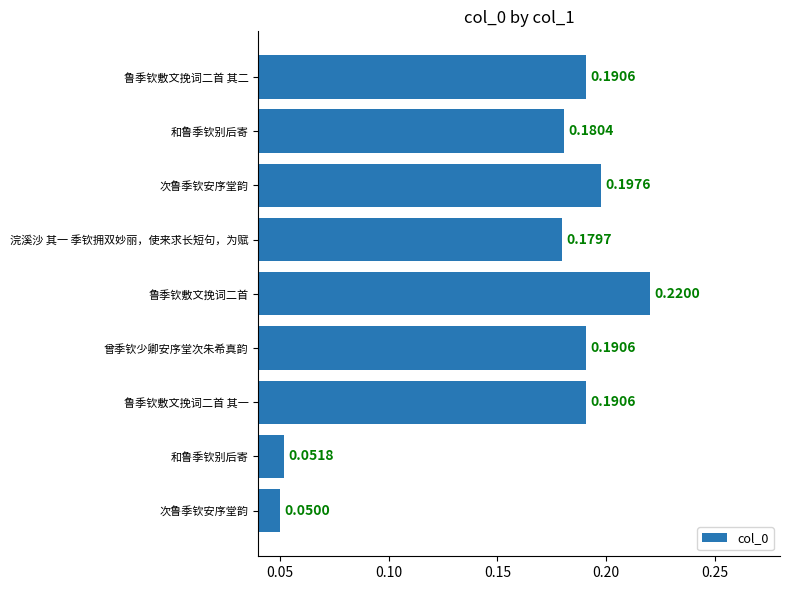

How many values are between 0 and 1?

9